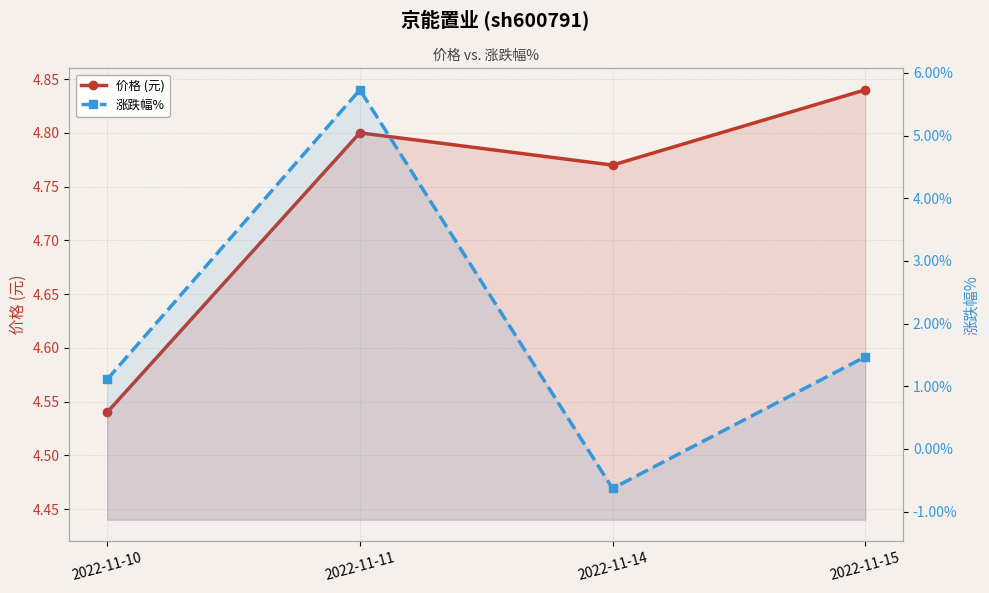

At which category is the sum across all series the highest?

2022-11-11